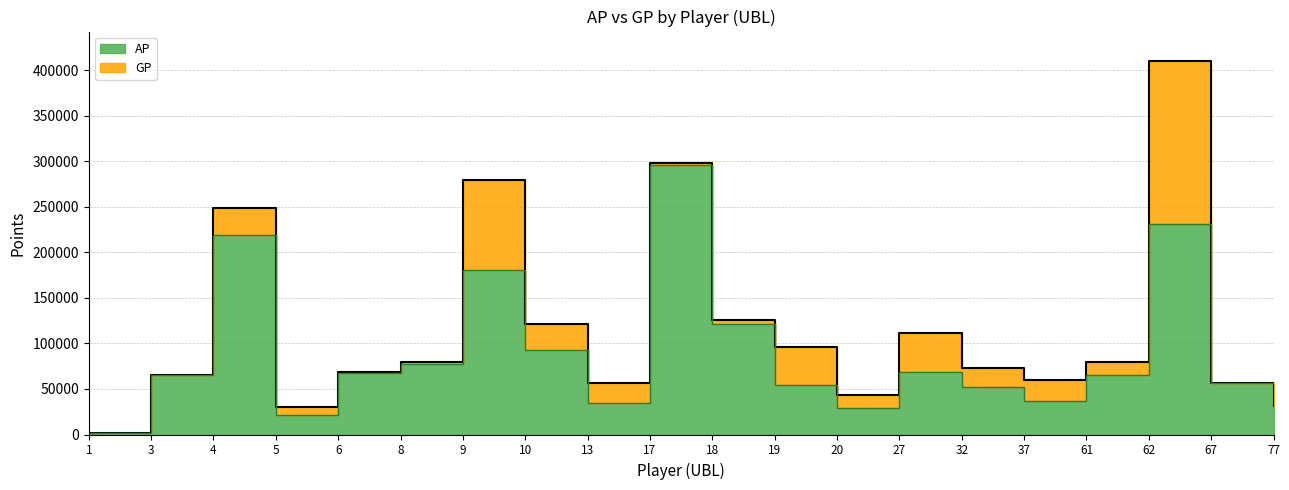

Between 18 and 13, which is larger?

18